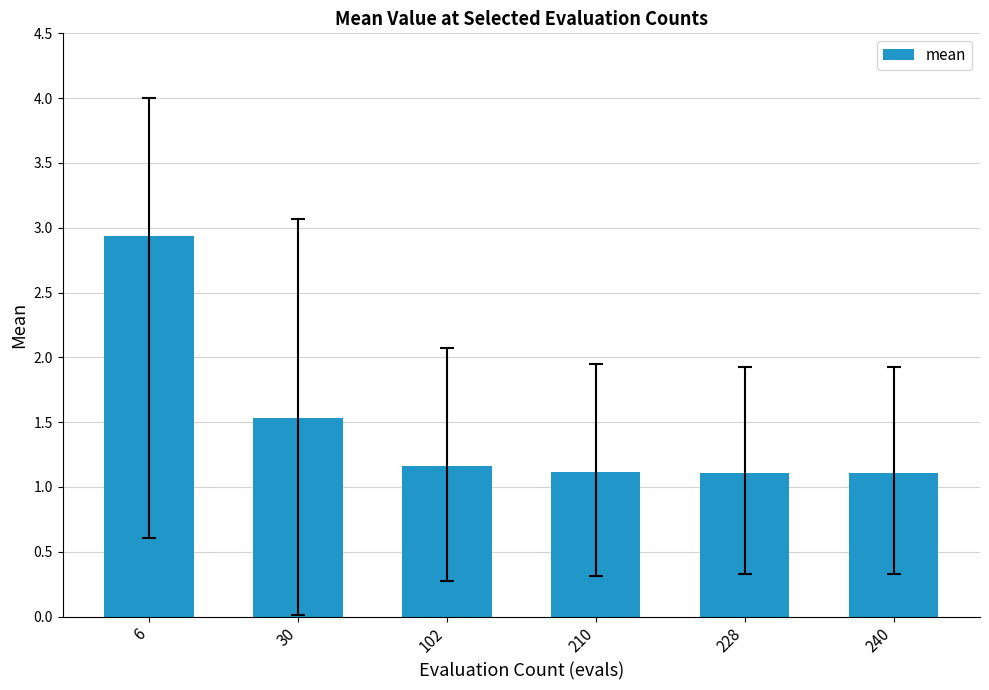

What is the maximum value shown in the chart?

2.9